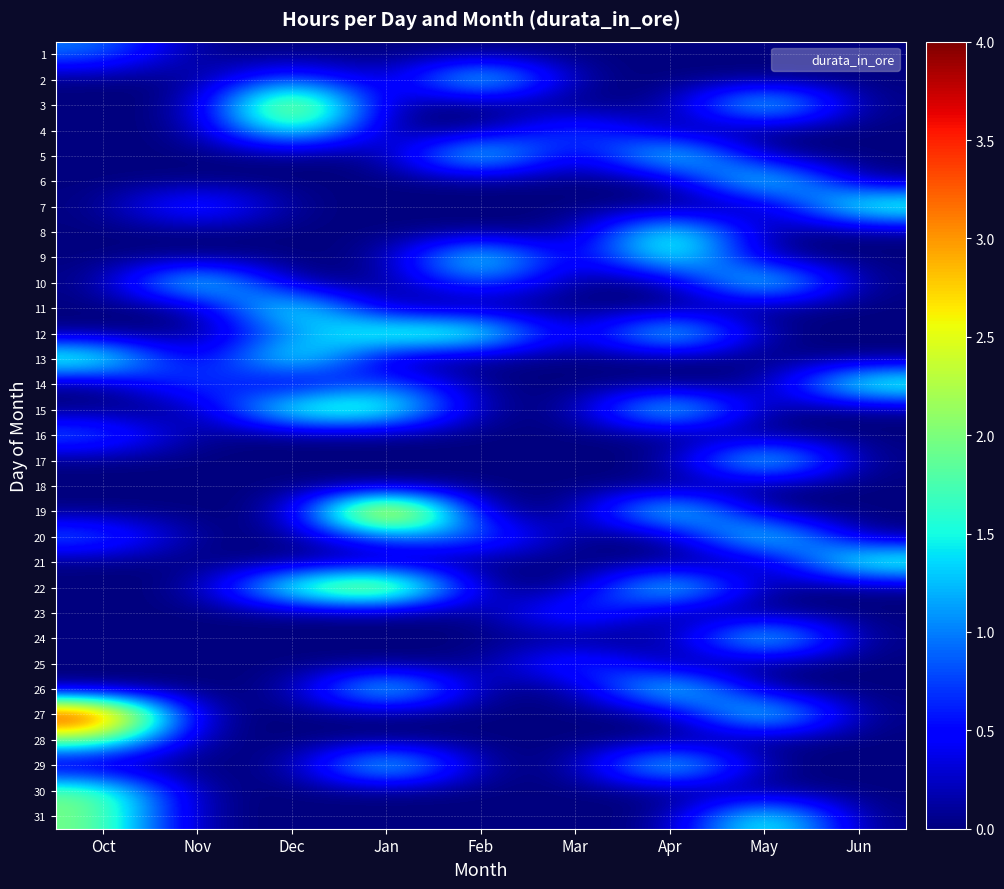

What is the difference between the highest and lowest values at Oct?

4